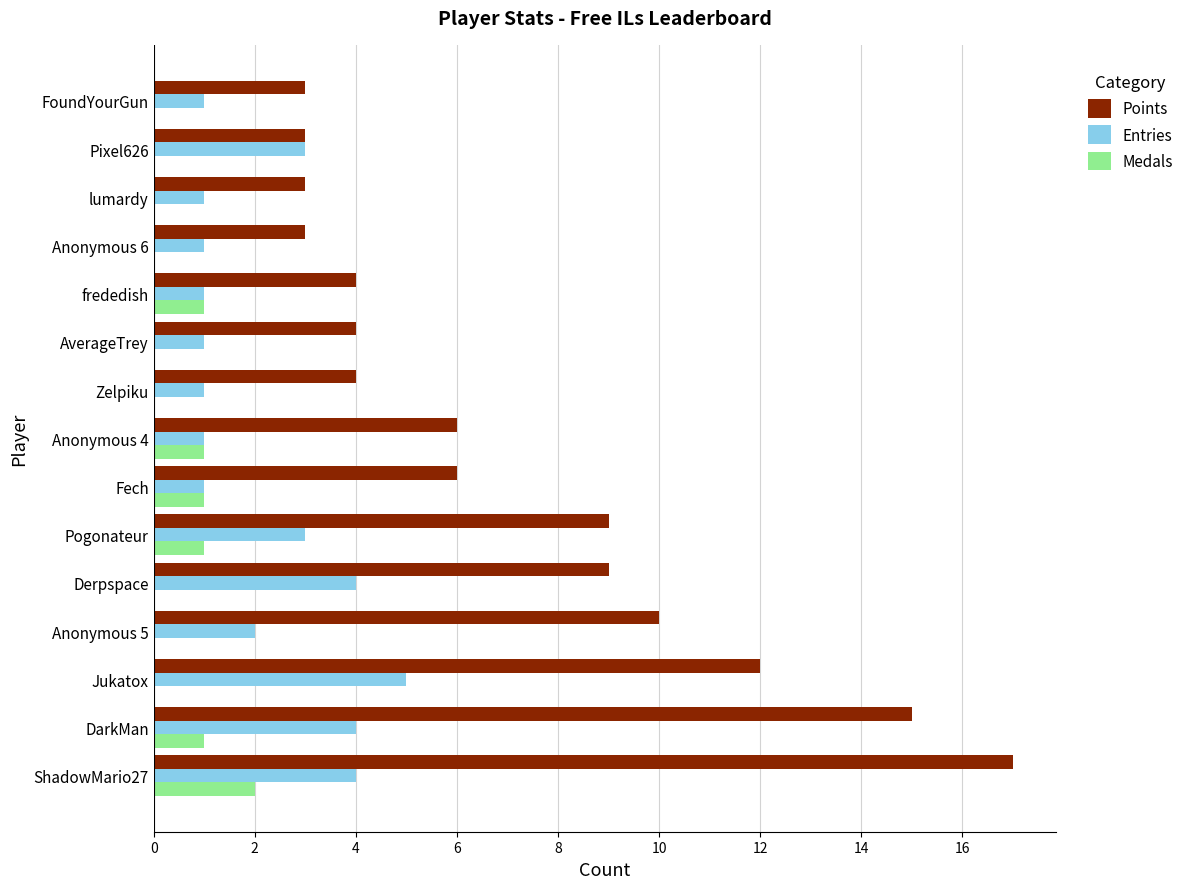

What is the sum of all Points values?

108